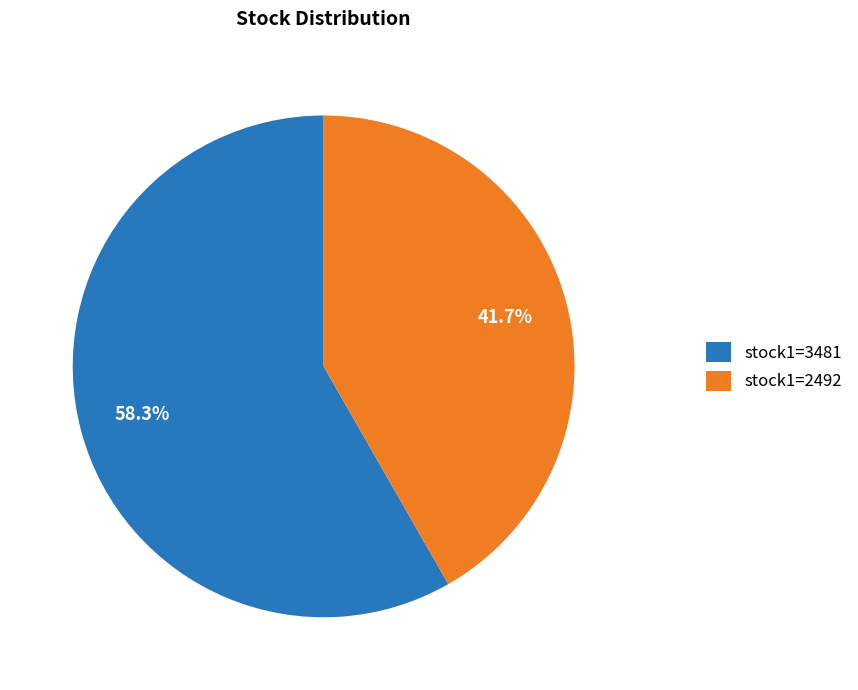

Which category accounts for the majority?

stock1=3481